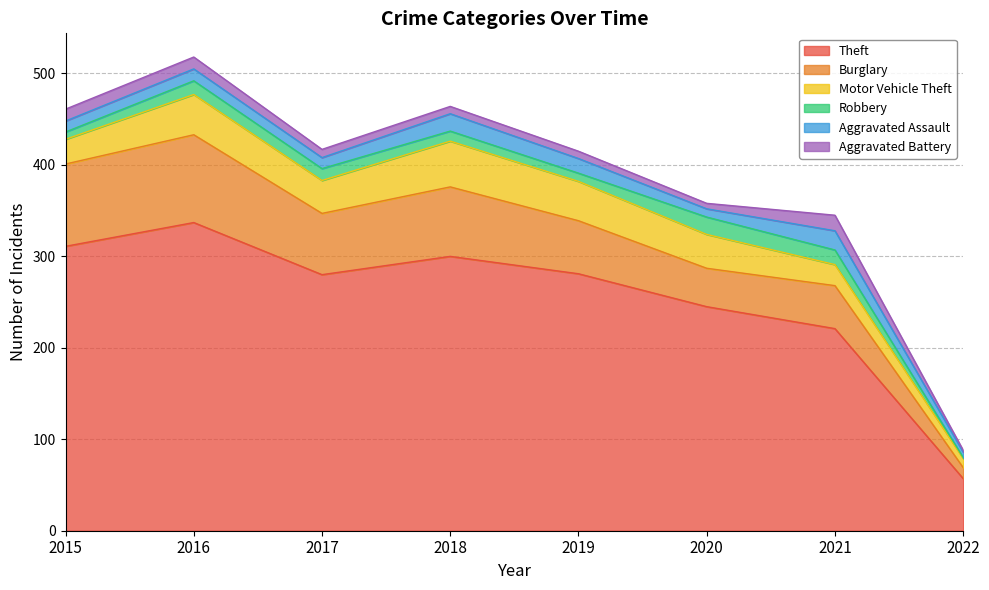

What are all the series names shown in the legend?

Theft, Burglary, Motor Vehicle Theft, Robbery, Aggravated Assault, Aggravated Battery